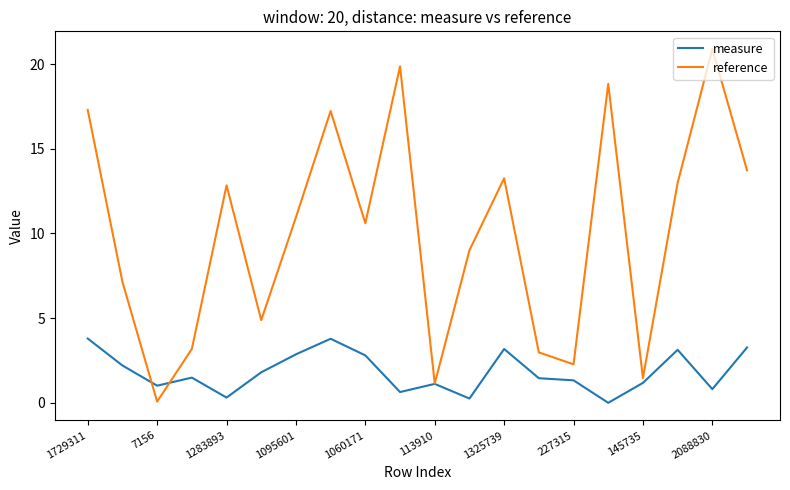

Which series has the widest spread of values?

reference